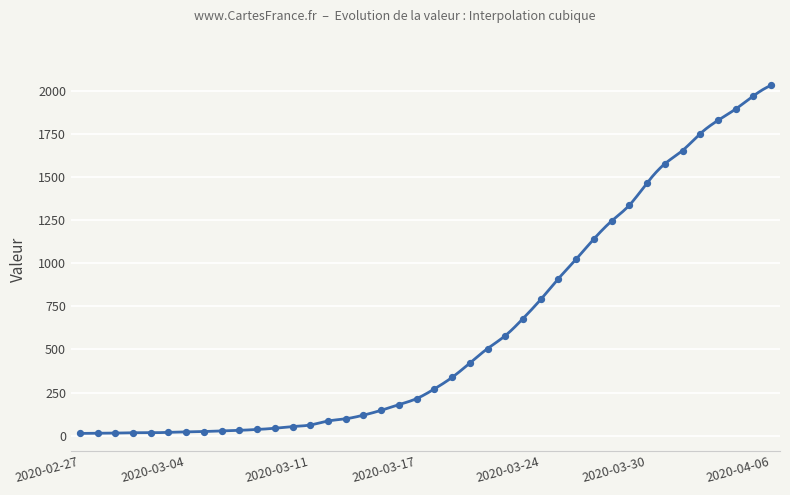

Between 2020-03-11 and 2020-03-29, which is larger?

2020-03-29